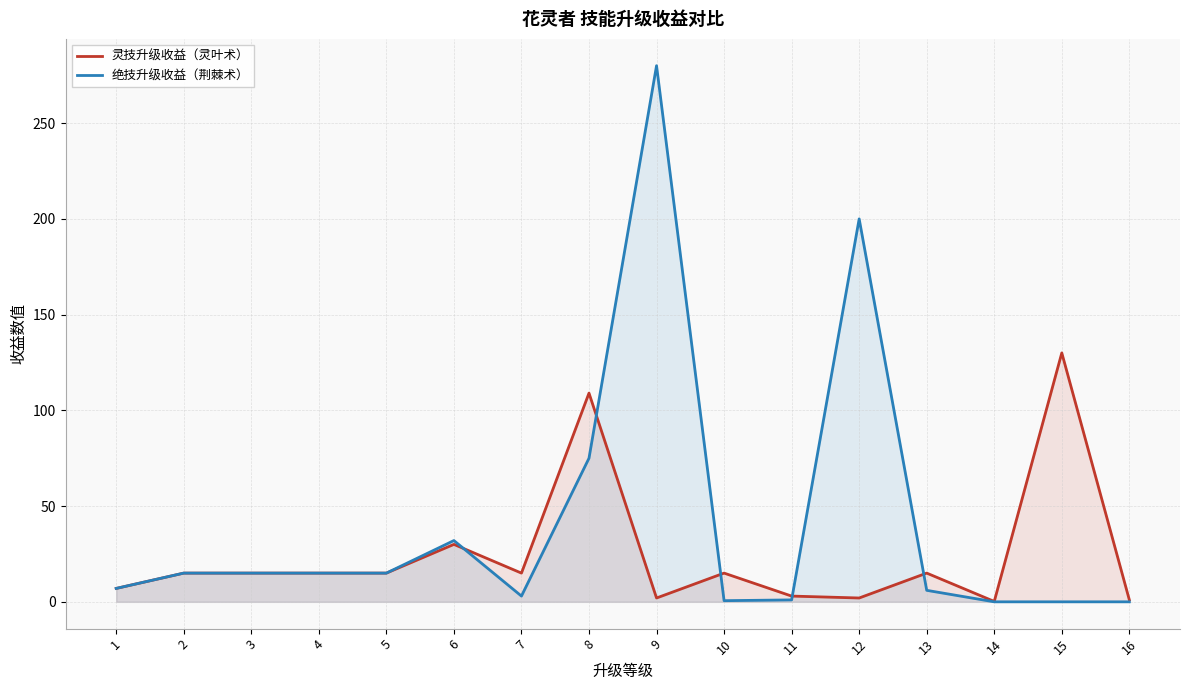

Which series has the largest total across all categories?

绝技升级收益（荆棘术）